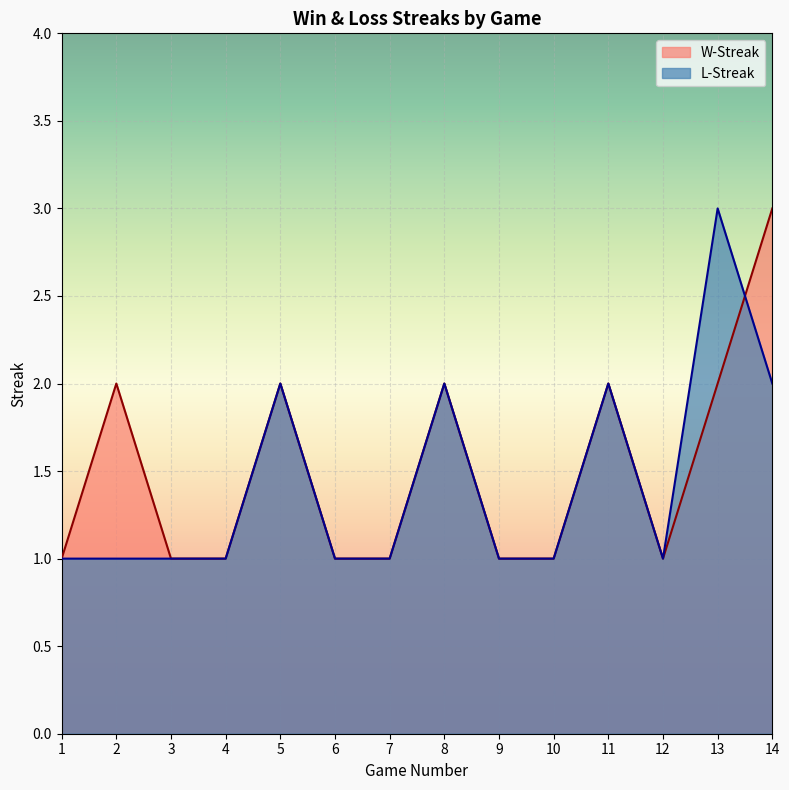

Where is the first local maximum for W-Streak?

2